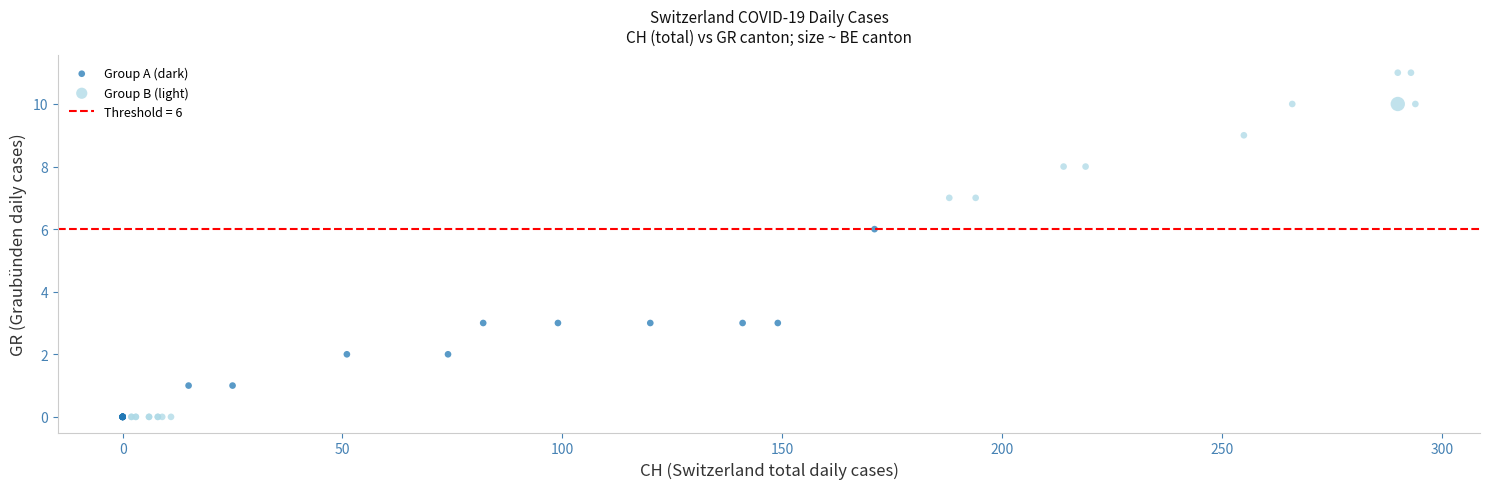

Which series contains the highest Y value?

Group B (light)